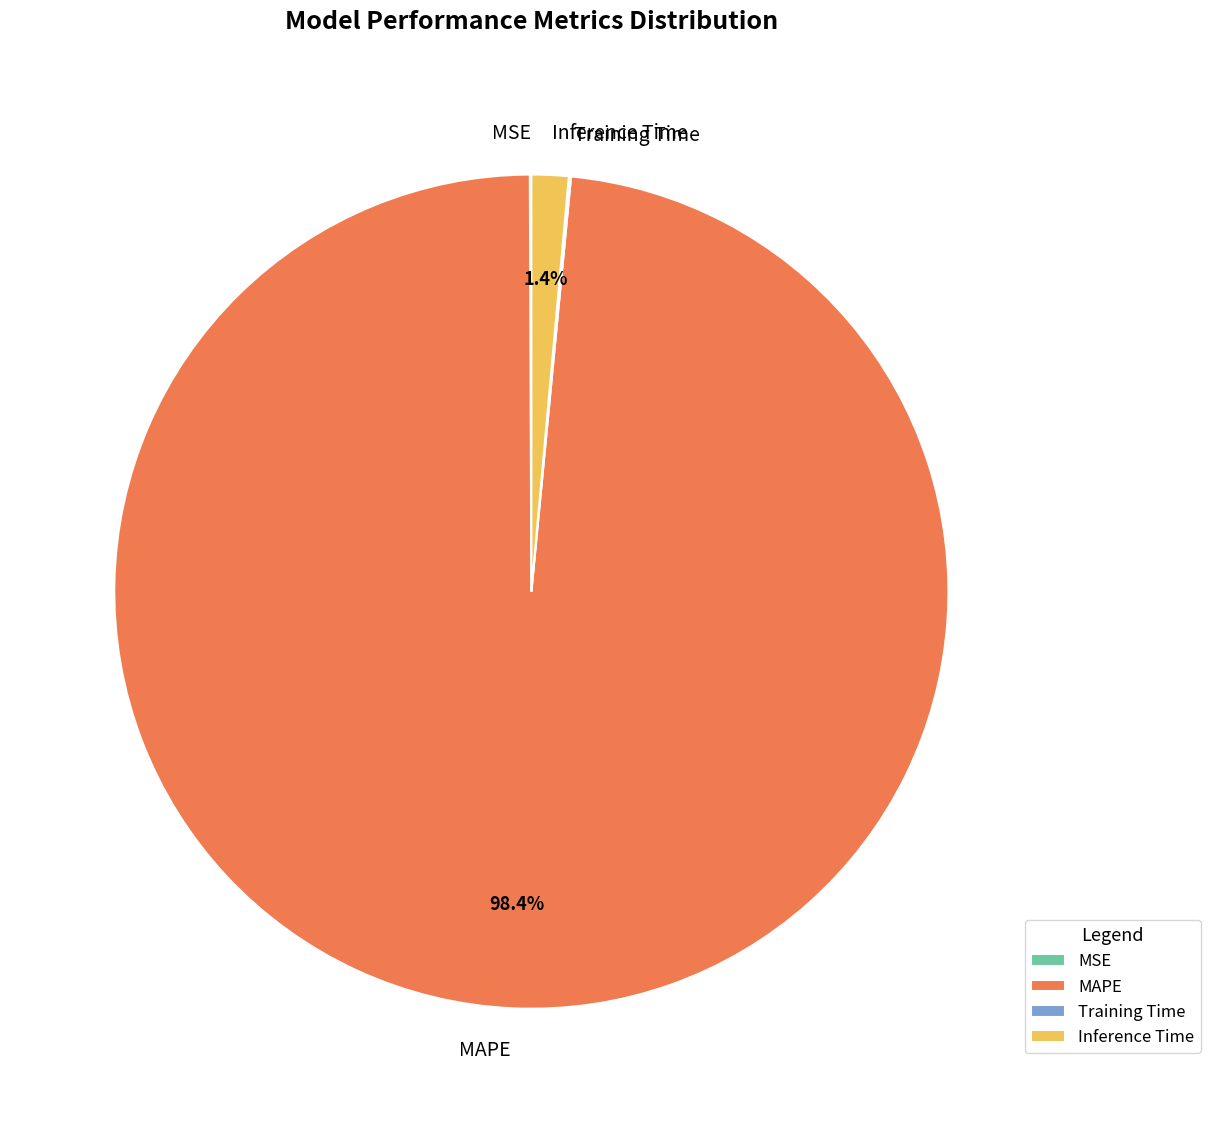

Is MAPE the majority of the pie?

Yes